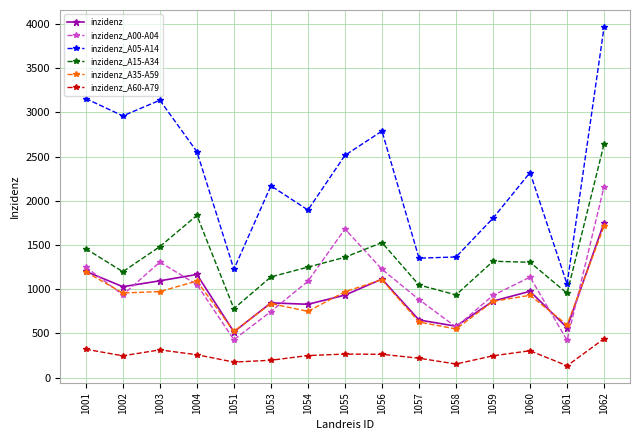

What is the sum of all inzidenz_A15-A34 values?

20223.1